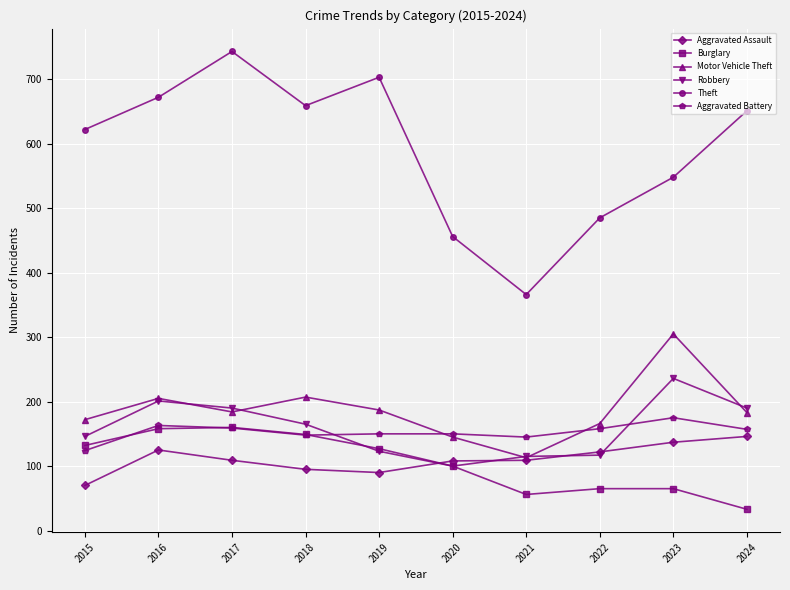

What is the value of the Burglary point at the 3rd from the left?

160